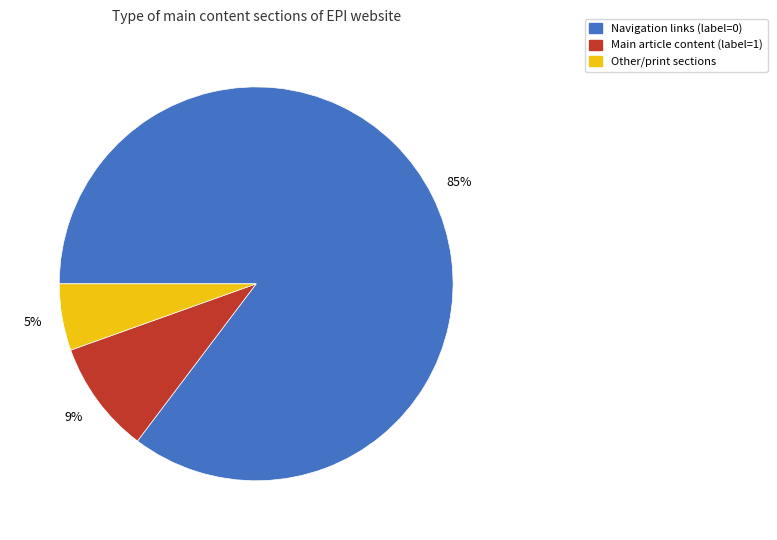

Is there a majority slice in this chart?

Yes